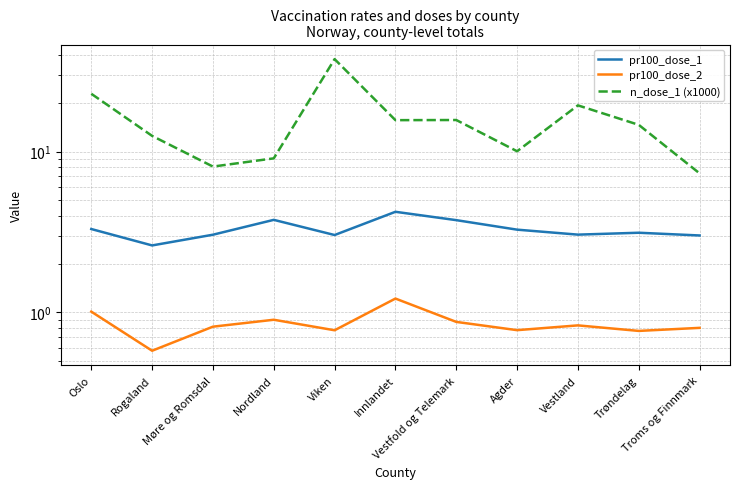

At which category does the chart reach its minimum across all series?

Rogaland